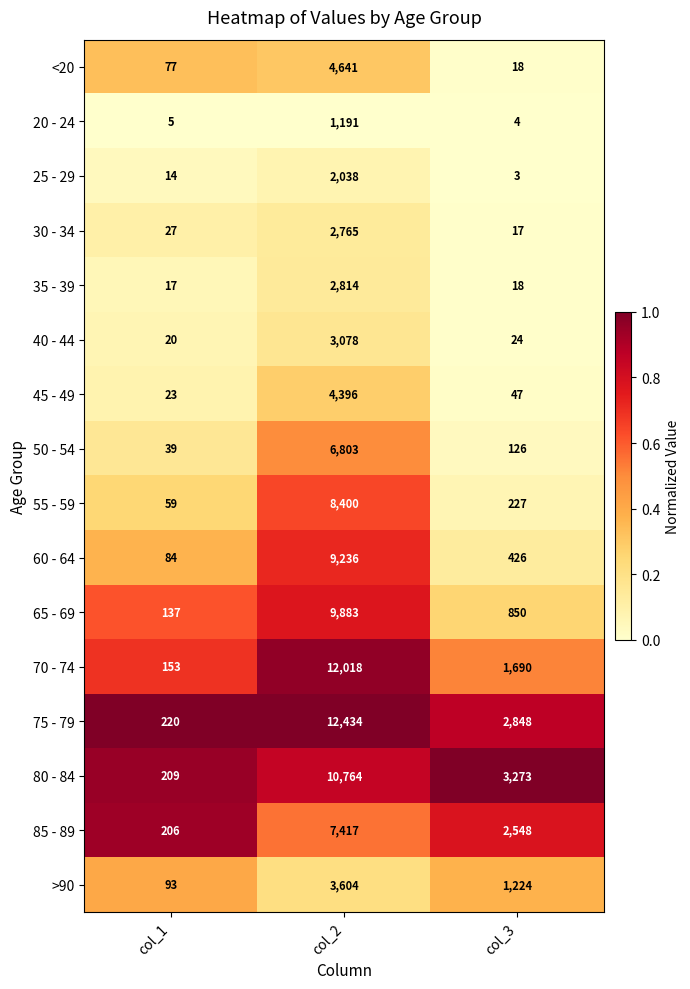

What is the total value across all series at col_1?

1383